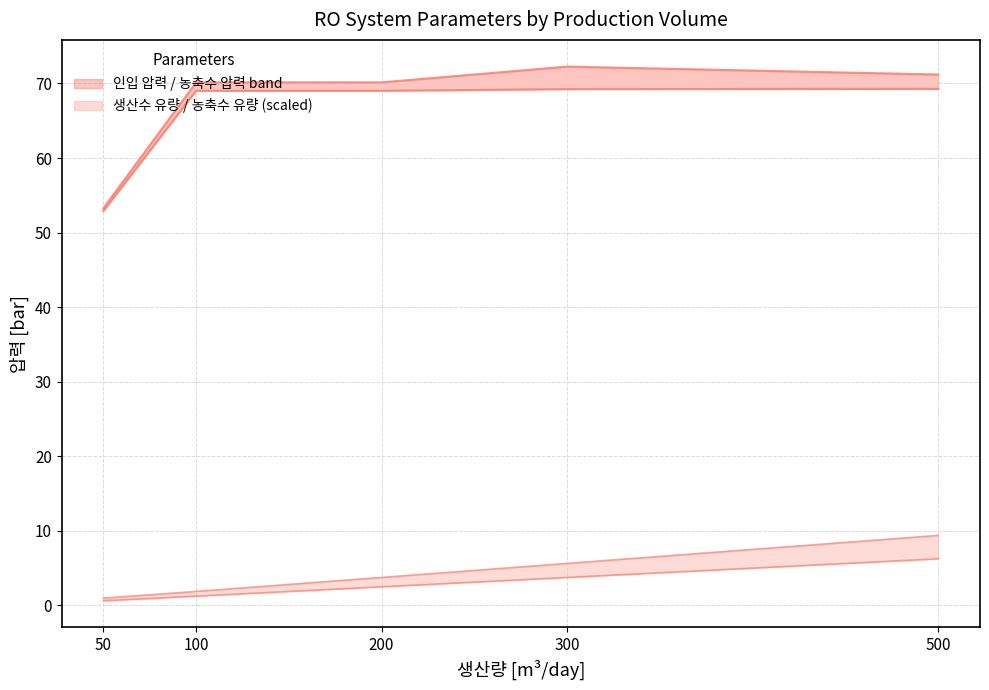

The value of 농축수 유량 at 500 is 13.0. True or false?

False